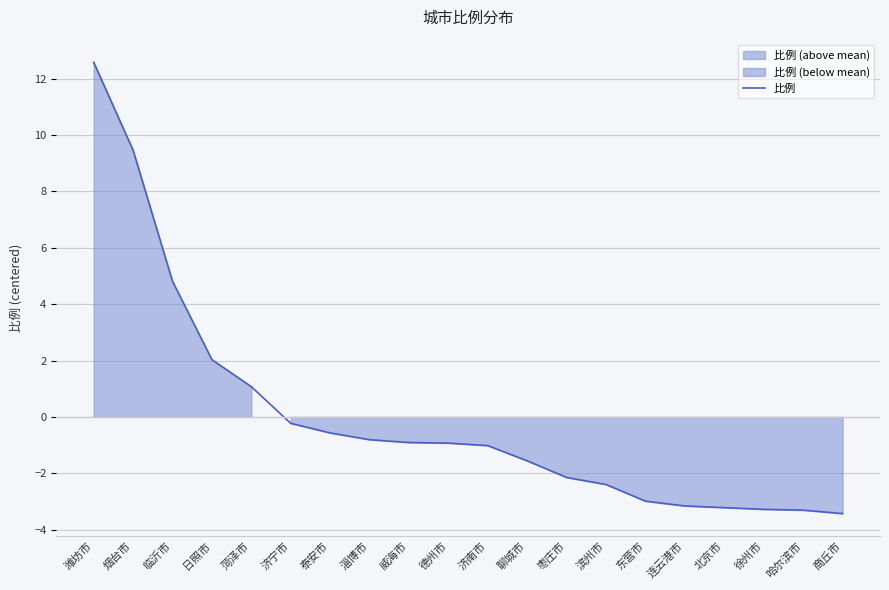

Is it true that the value at 威海市 is -0.9?

True